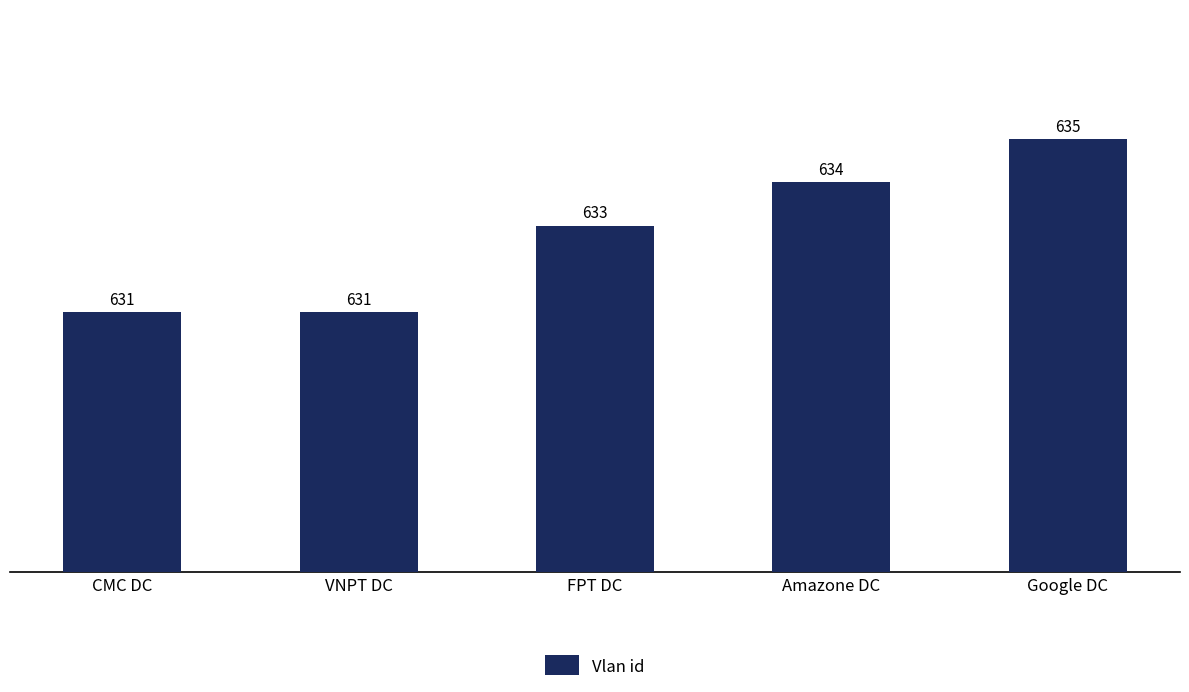

What is the value of the 1st bar from the left?

631